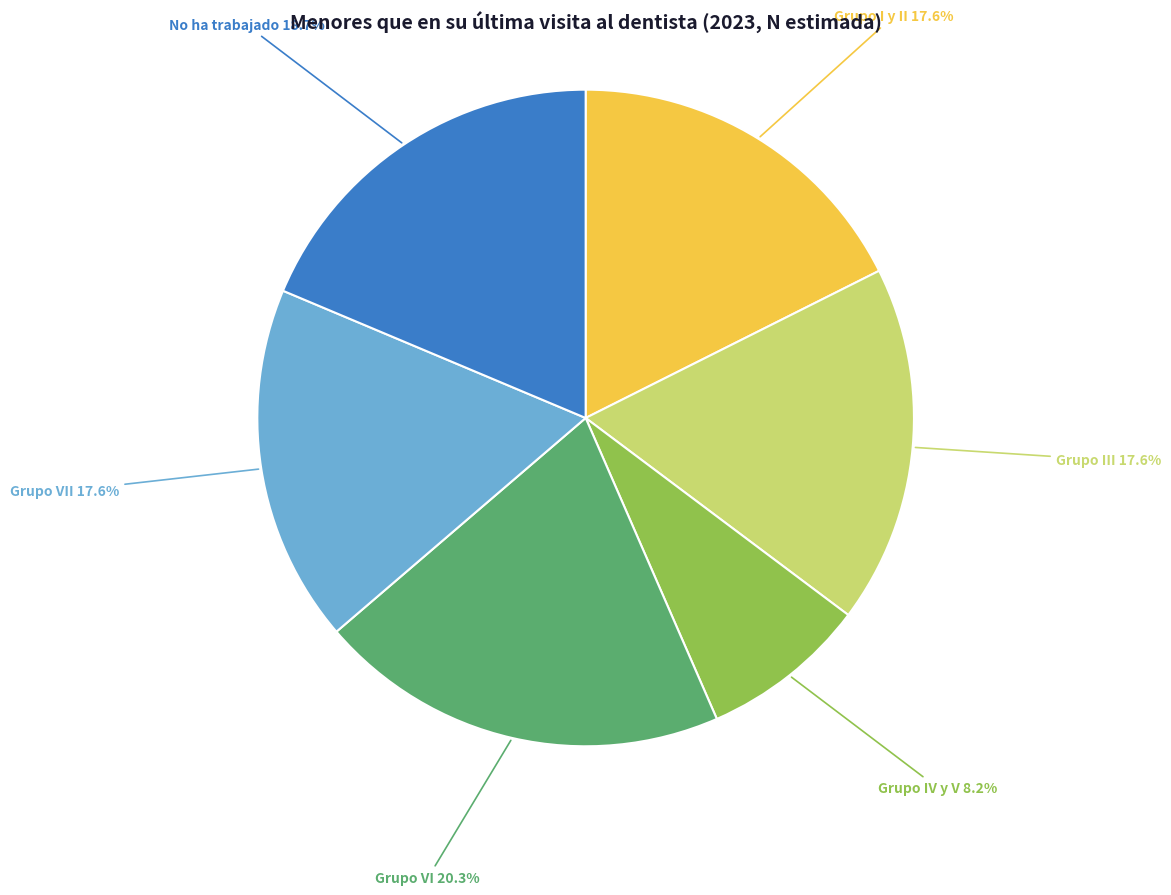

Is Grupo III the majority of the pie?

No